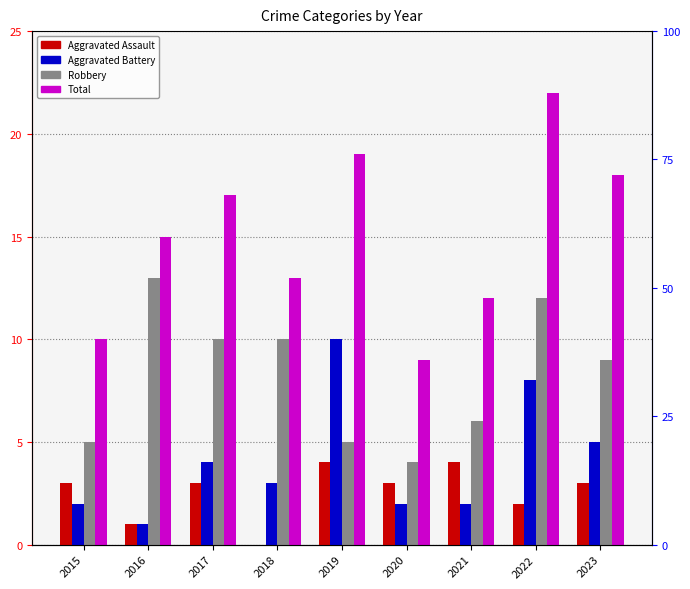

How many data points in Total are less than 15?

4